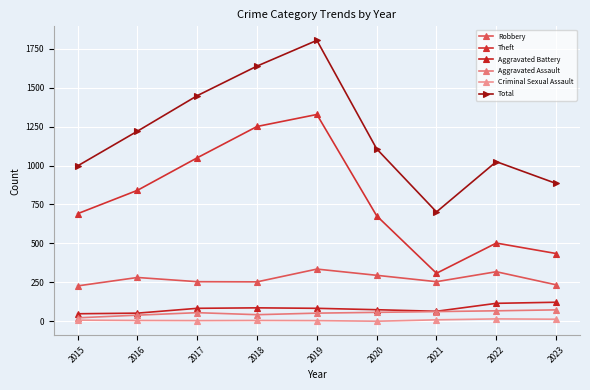

At which category is the sum across all series the highest?

2019